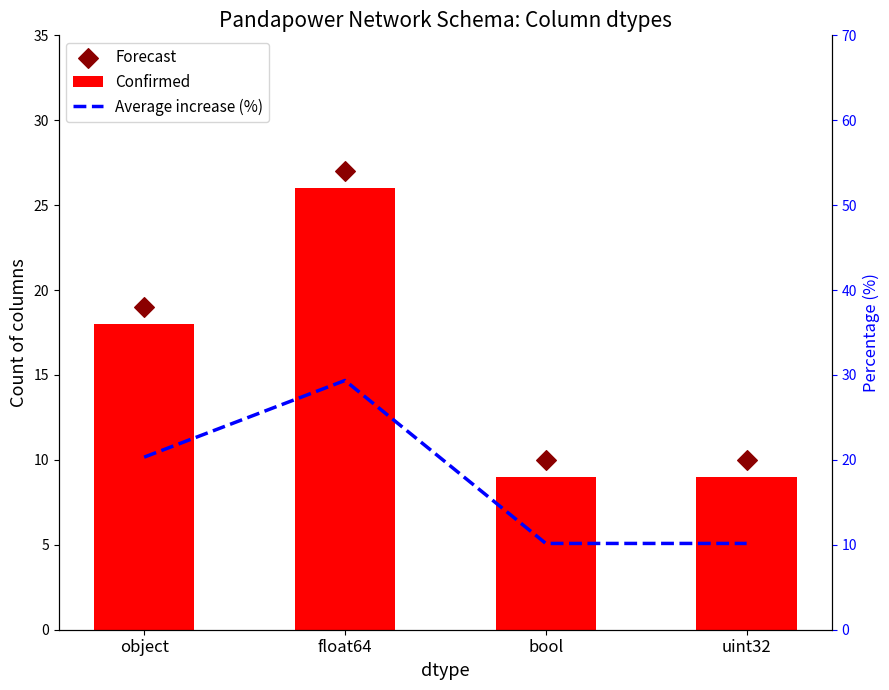

Is the value of Confirmed at bool greater than the value of Forecast at object?

No